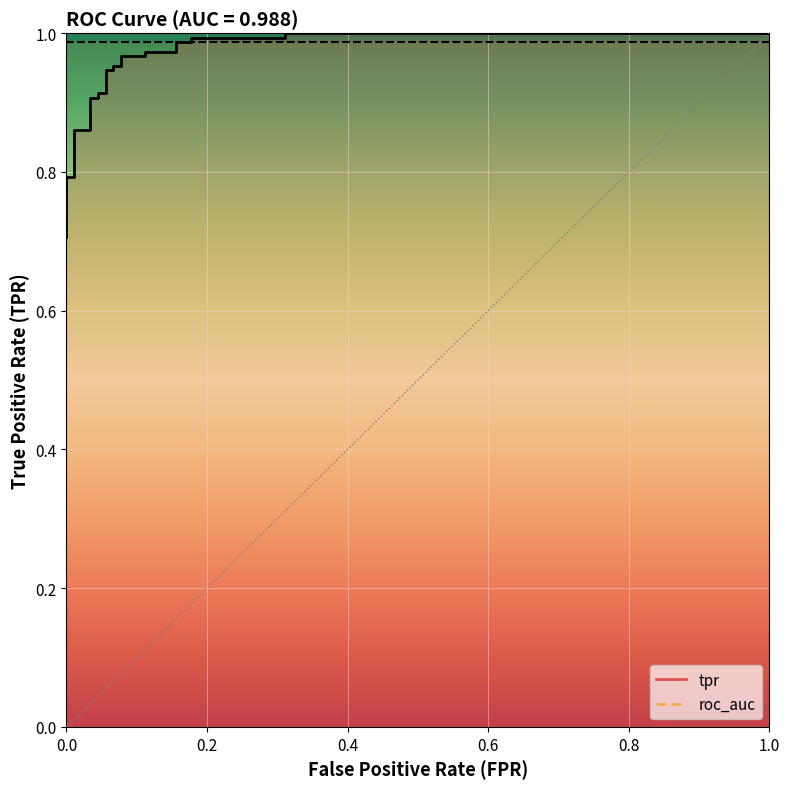

Is this an area chart (filled region under the line)?

No